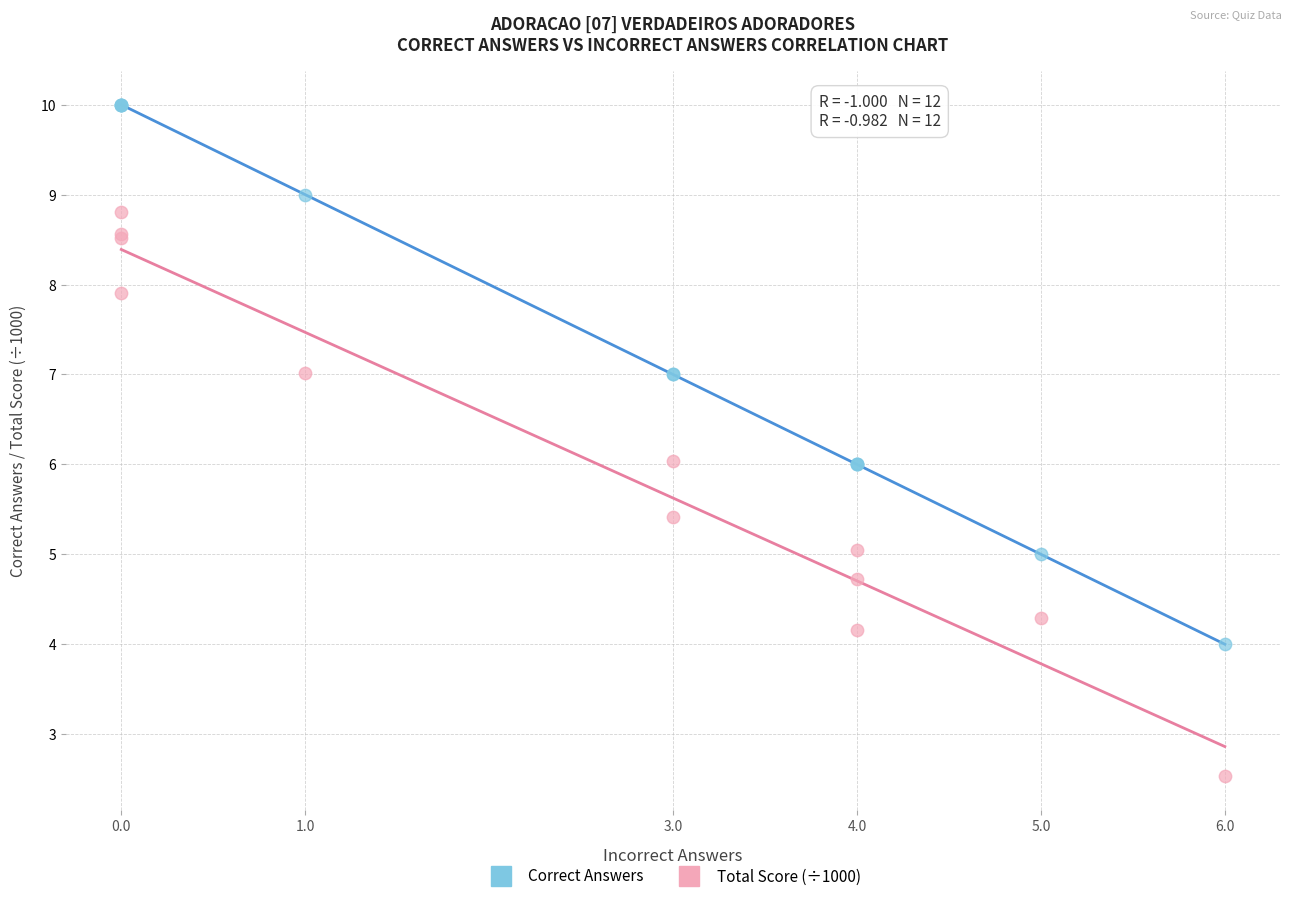

Which series has the largest Y range (max minus min)?

Total Score (÷1000)